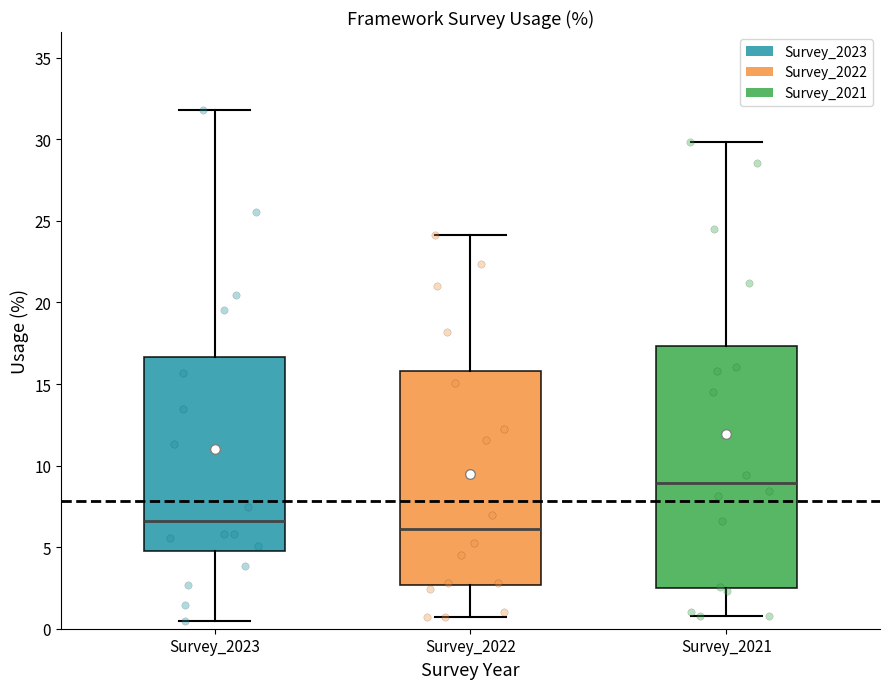

Reading left to right, read every box against the y-axis: the position of its median line, the range the box covers, and the ends of its whiskers. The values are not printed on the chart, so give them approximately, as read against the axis.

Survey_2023: median 6.5, box 5.0 to 16.5, whiskers 0.5 to 32.0
Survey_2022: median 6.0, box 2.5 to 16.0, whiskers 0.5 to 24.0
Survey_2021: median 9.0, box 2.5 to 17.5, whiskers 1.0 to 30.0